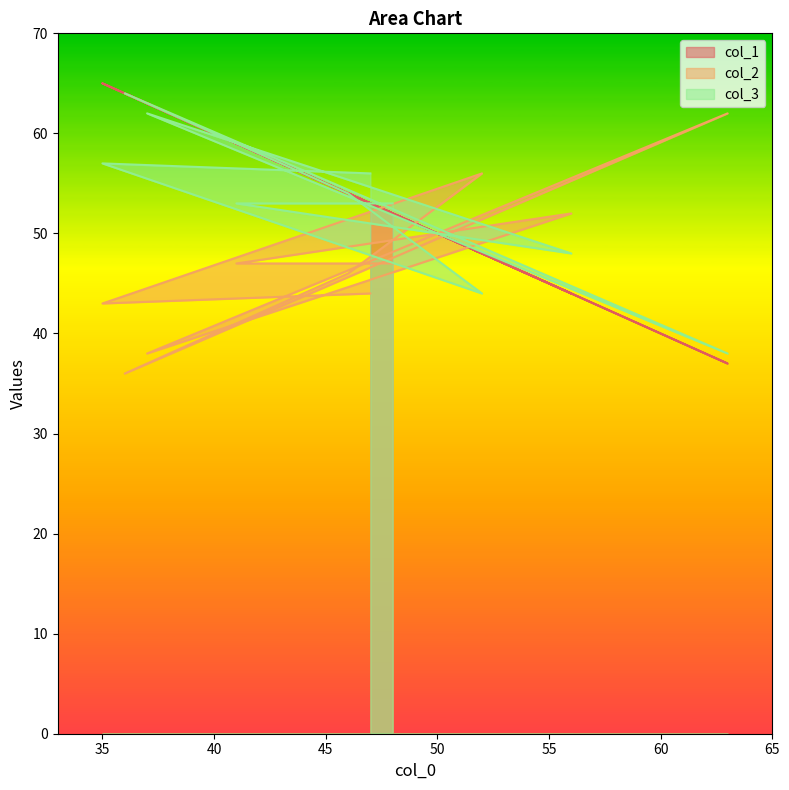

How many intersections are there between col_1 and col_2?

6